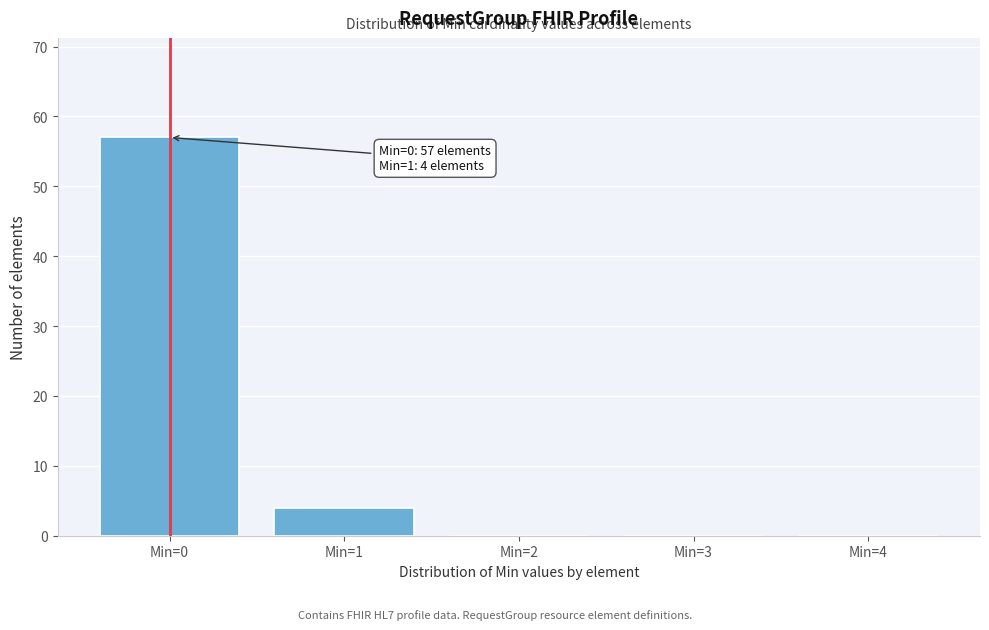

Reading left to right, list all the values displayed in this chart.

Min=0=57	Min=1=4	Min=2=0	Min=3=0	Min=4=0